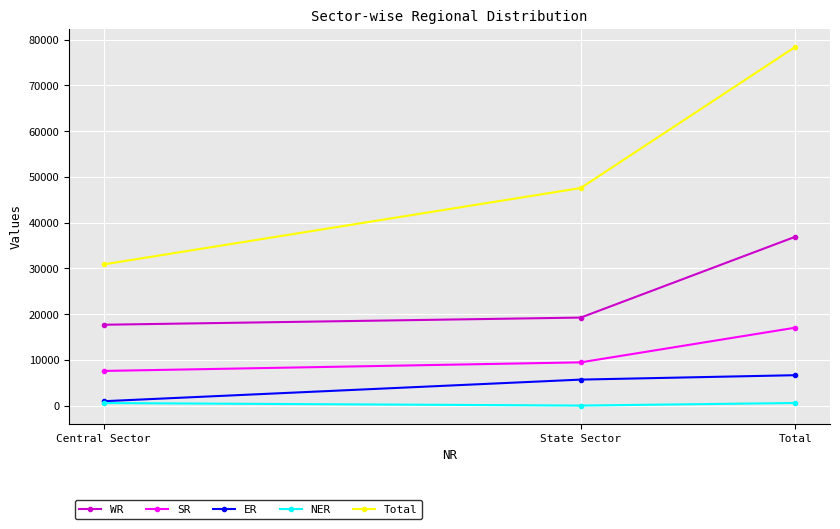

Is the value of Total at Total greater than the value of NER at State Sector?

Yes